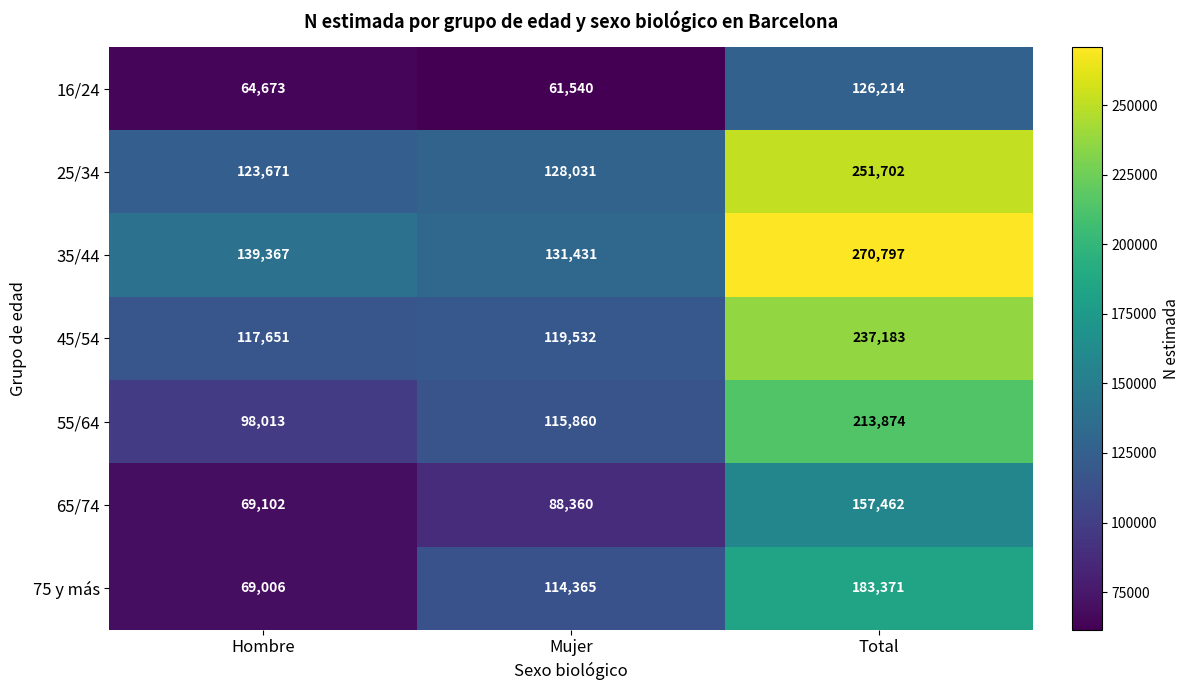

What value does the 55/64 series have at Mujer, to the nearest 50?

115850